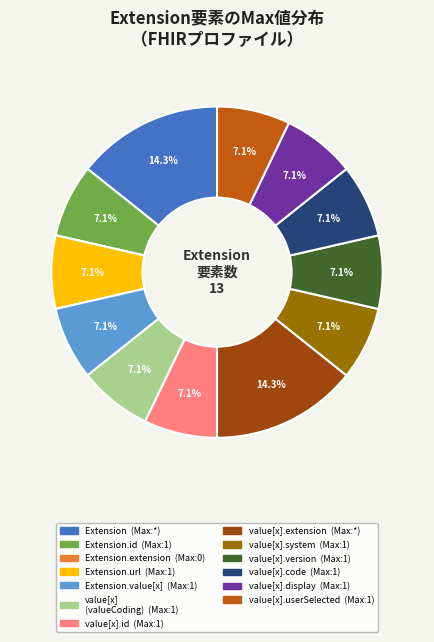

Is there a majority slice in this chart?

No